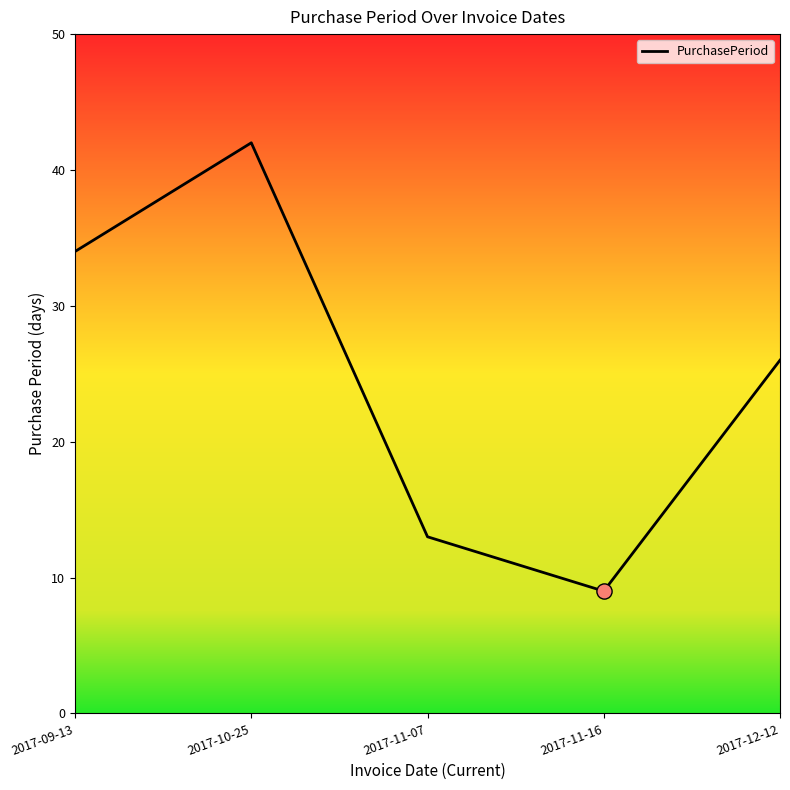

What is the change in value from 2017-09-13 to 2017-10-25?

+8